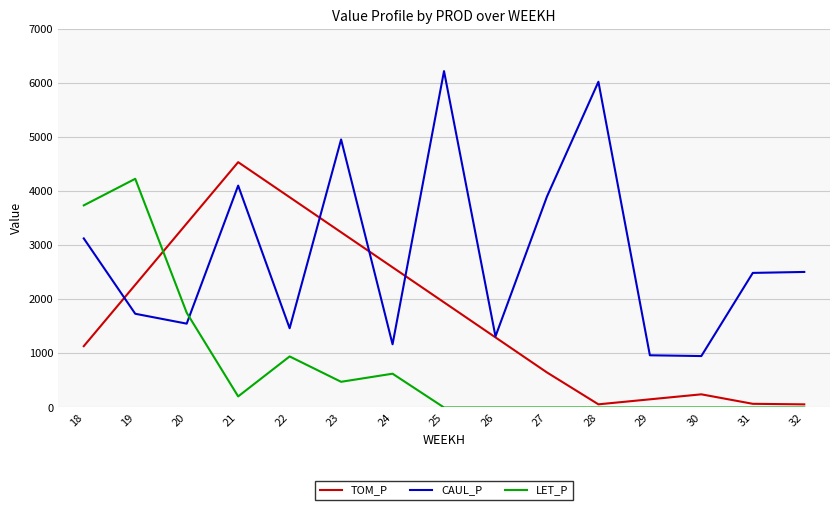

Where do CAUL_P and LET_P first cross each other?

20 and 21